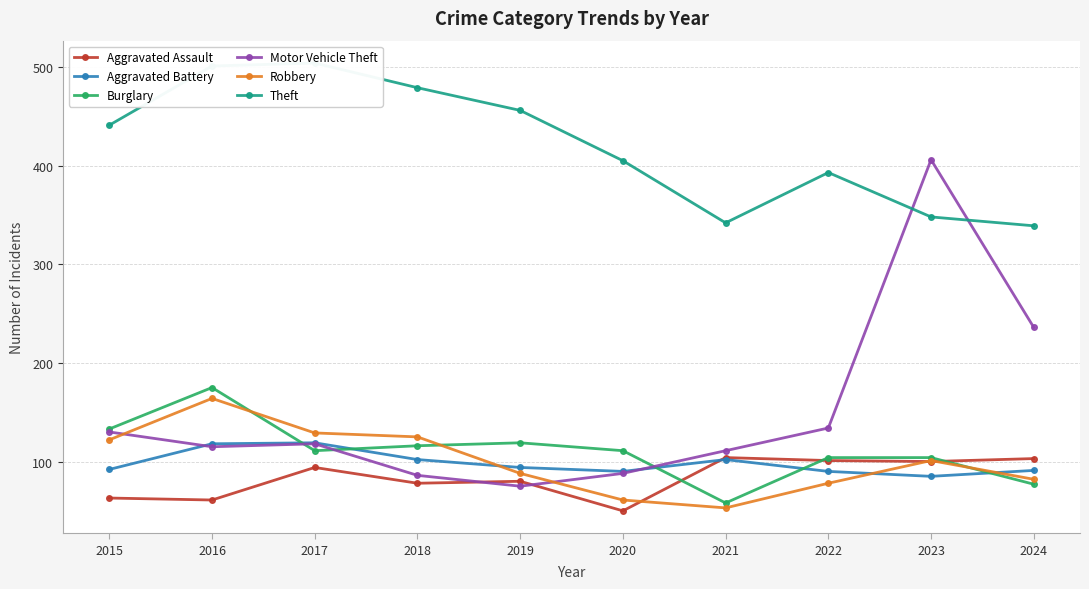

What is the spread (max minus min) of values at 2017?

410